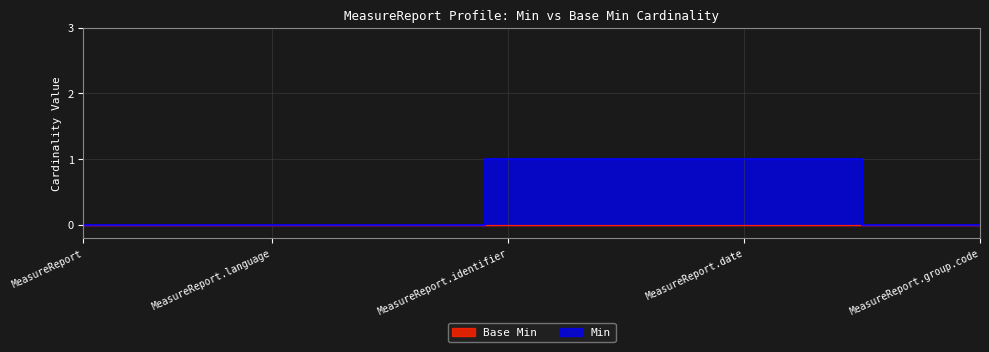

What is the change in value from MeasureReport.modifierExtension to MeasureReport.date?

+1